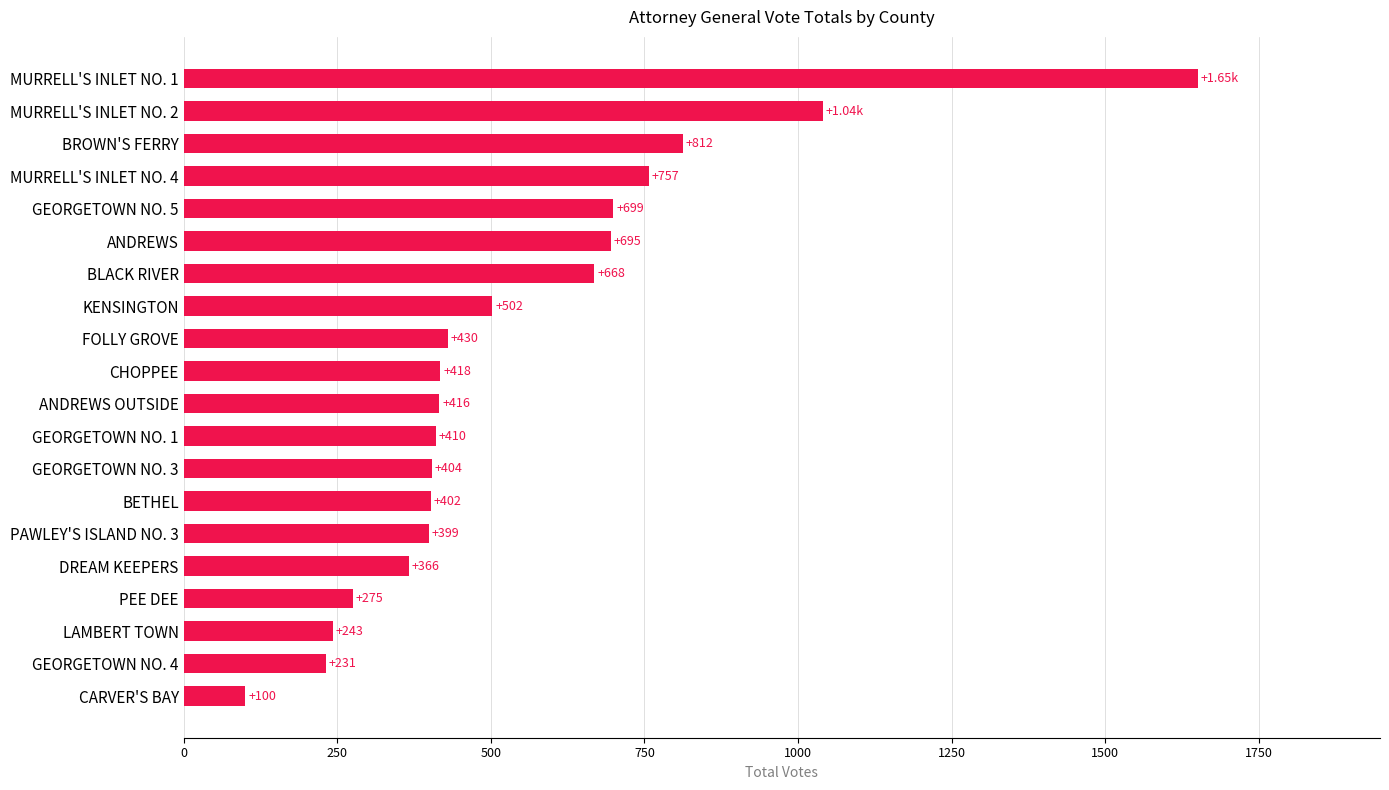

What is the sum of all values?

10917